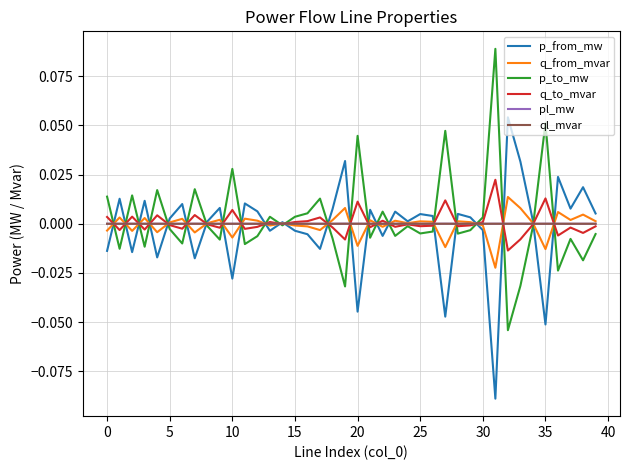

At how many categories does at least one series exceed 0?

40